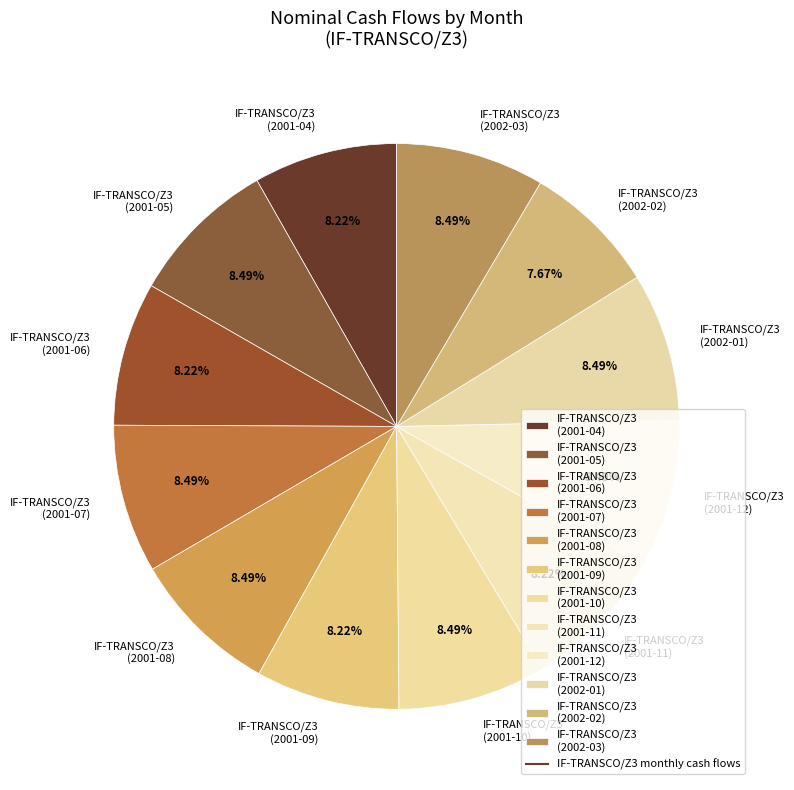

Which category has the smallest portion of the pie?

IF-TRANSCO/Z3 (2002-02)